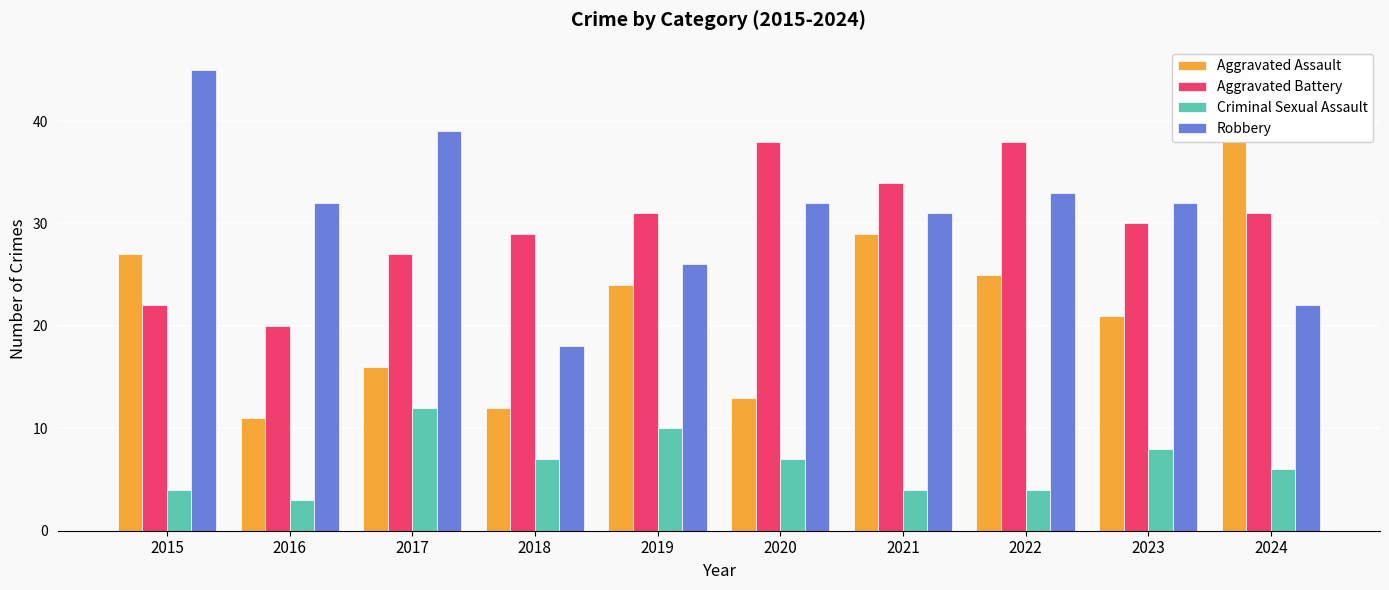

What is the difference between the highest and lowest values at 2020?

31